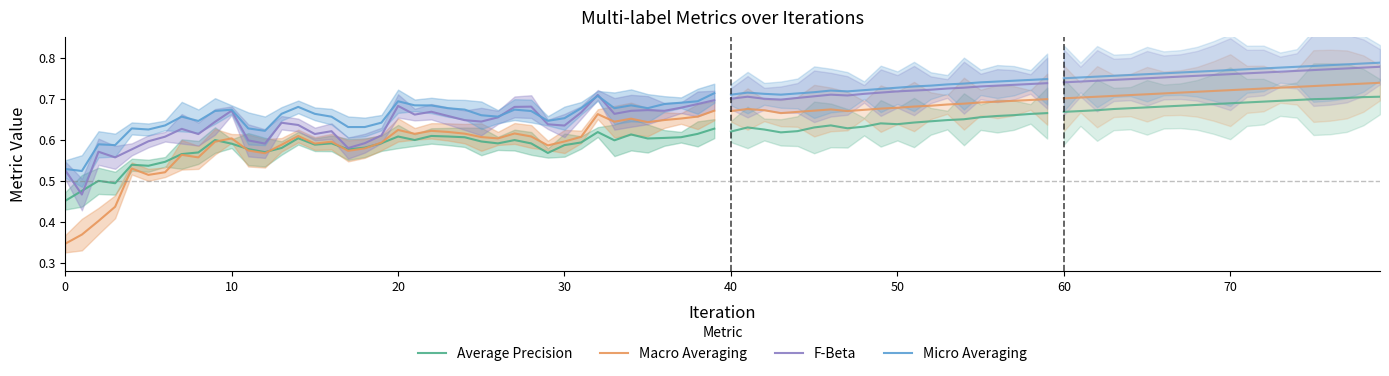

True or false: Average Precision and F-Beta intersect in this chart.

True